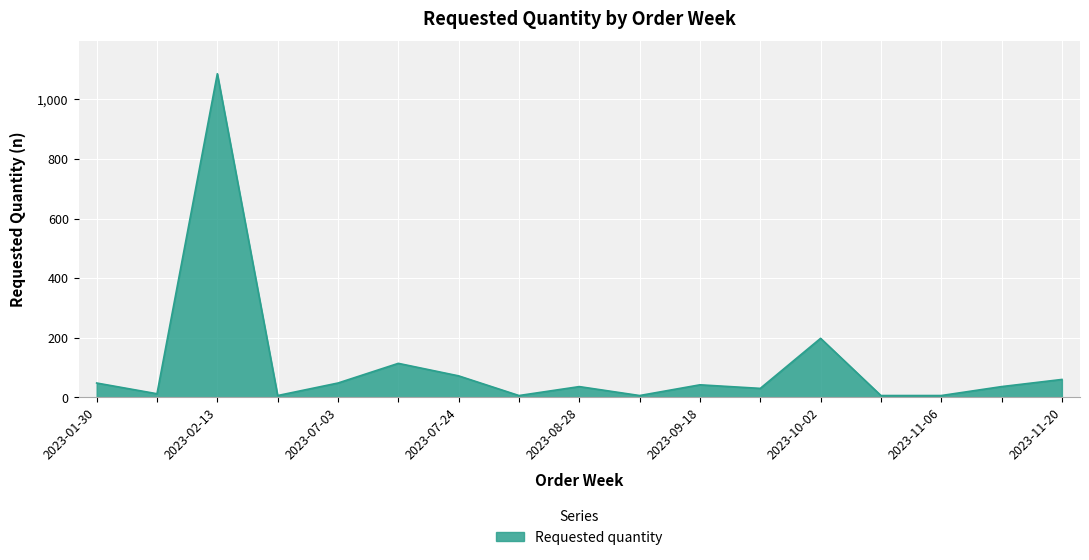

What is the average value?

107